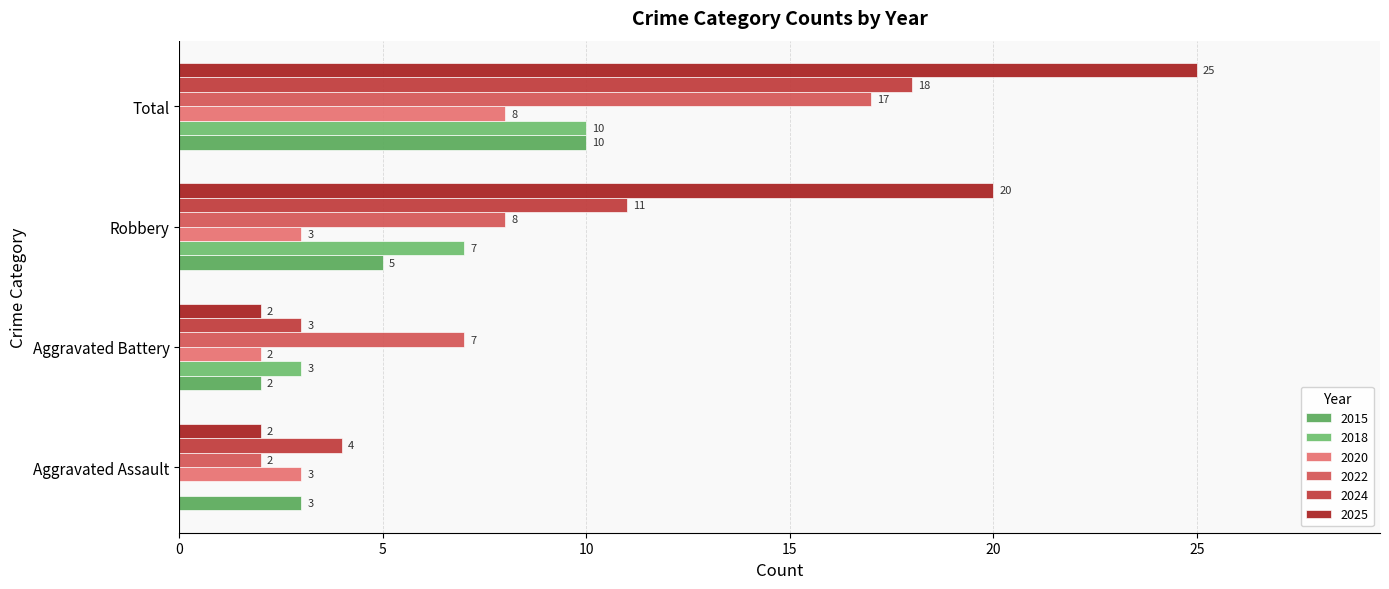

Count the number of data series in this chart.

6